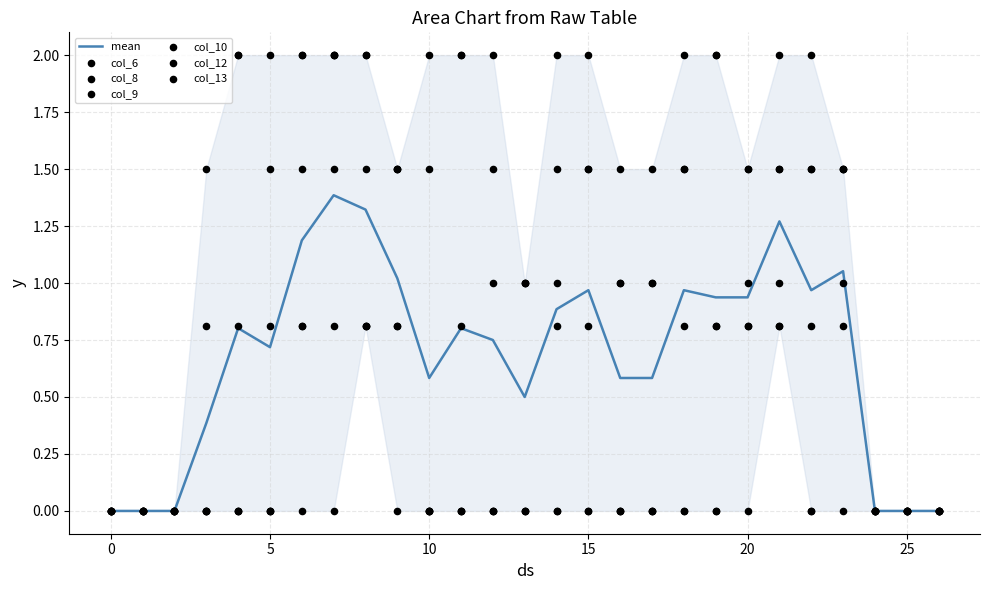

At which category is the sum across all series the highest?

7